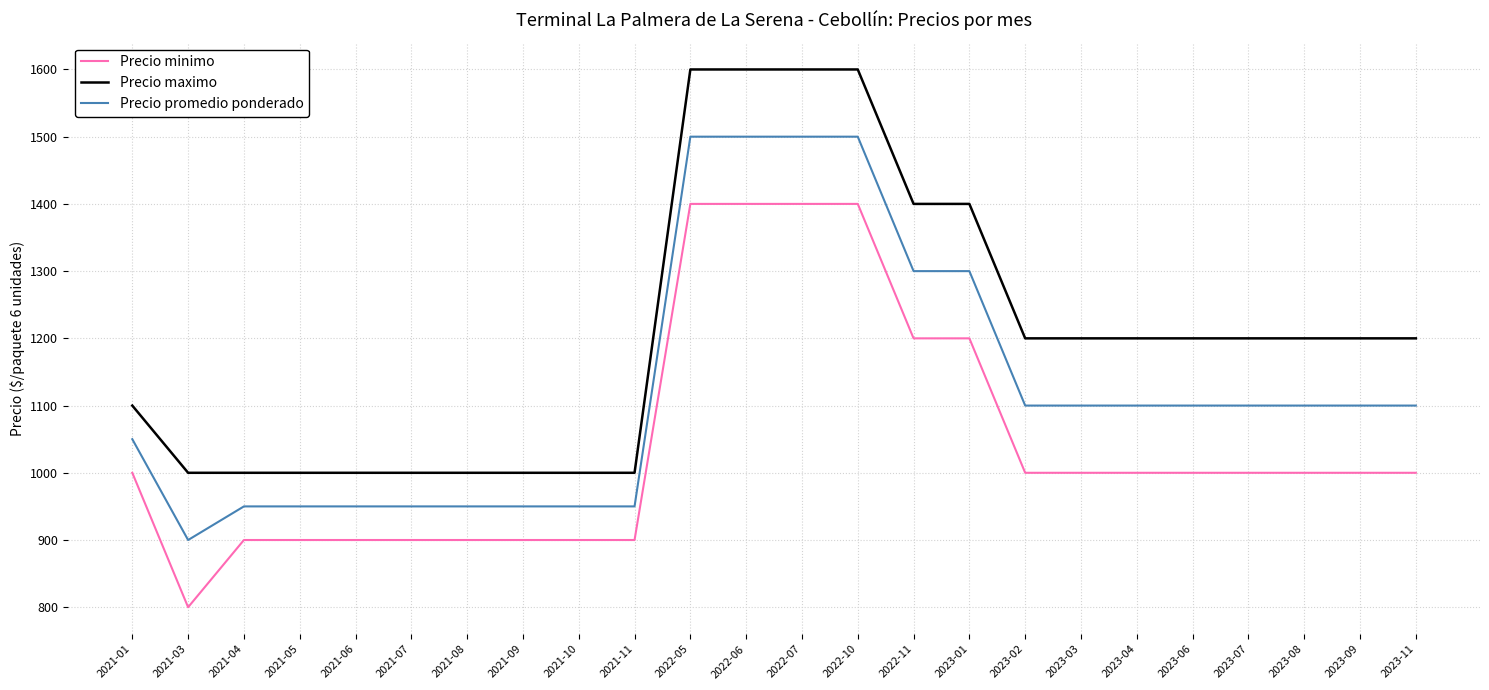

At which label does Precio promedio ponderado first exceed 1100?

2022-05